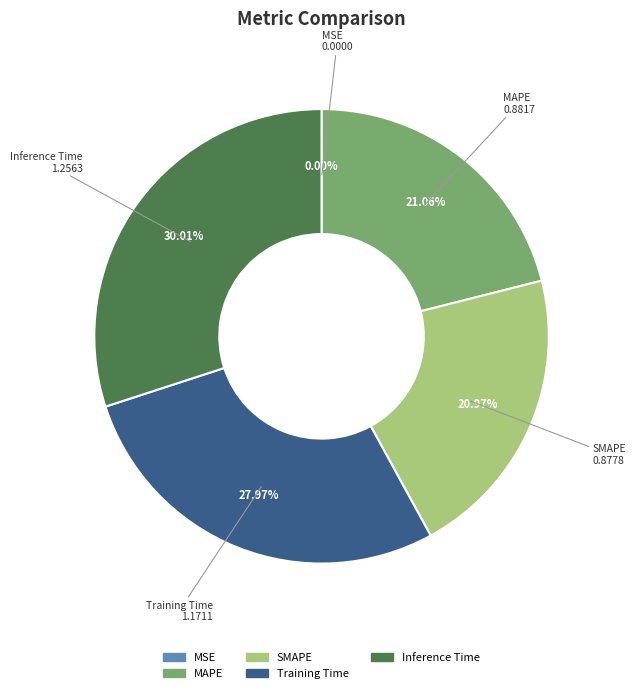

Which slice is the largest?

Inference Time